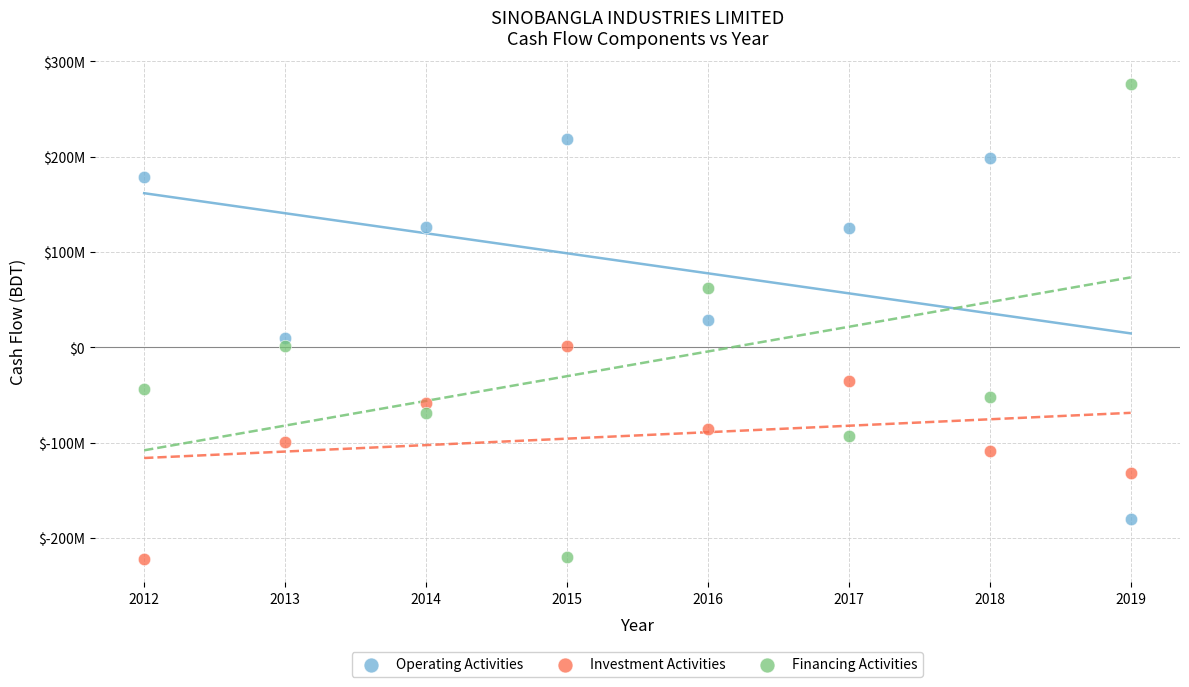

Which series has the widest spread of Y values?

Financing Activities